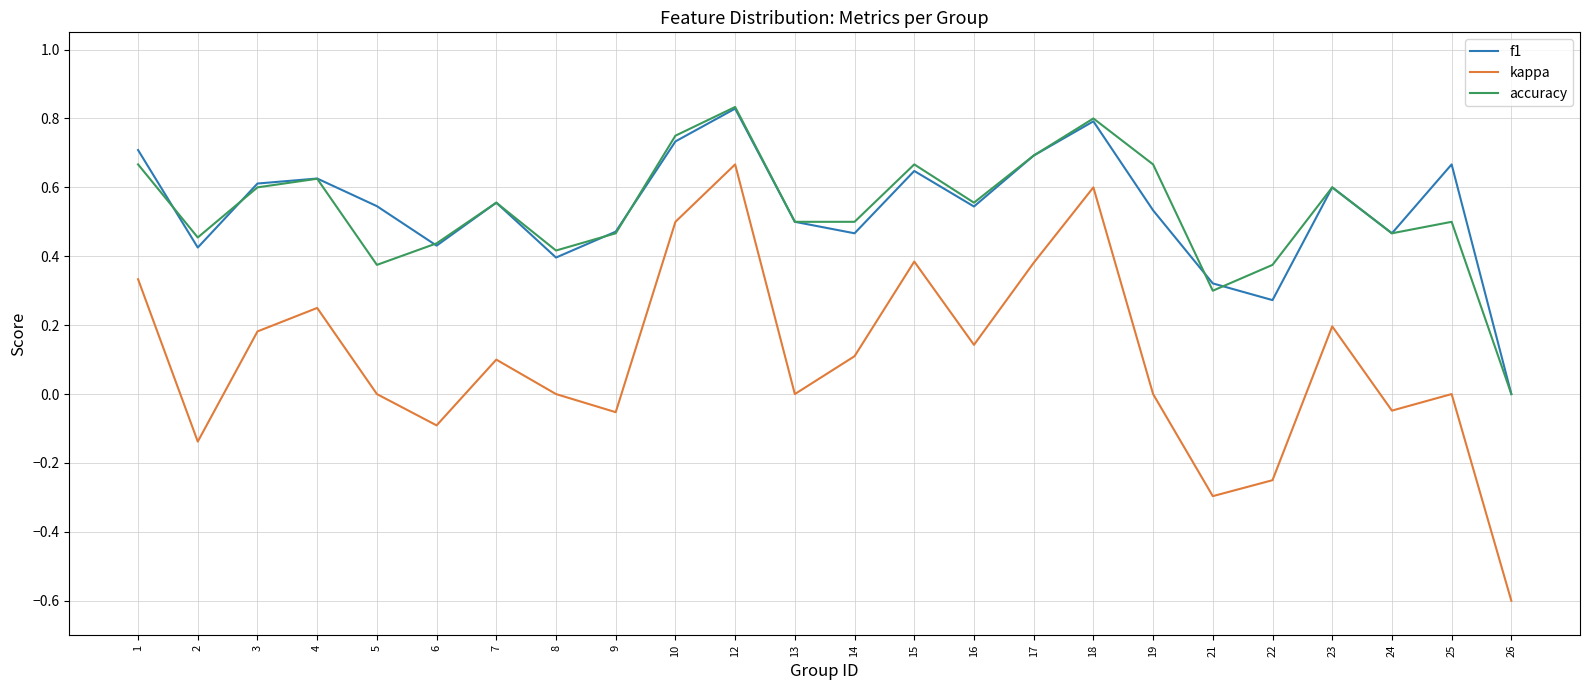

Does the chart have visible grid lines?

Yes